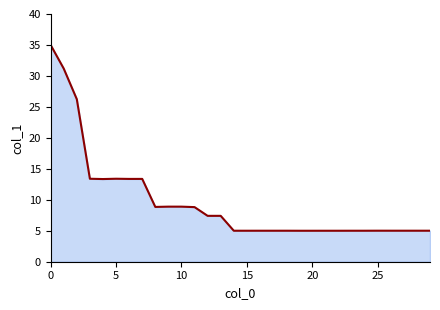

What is the difference between the maximum and minimum values?

30.0